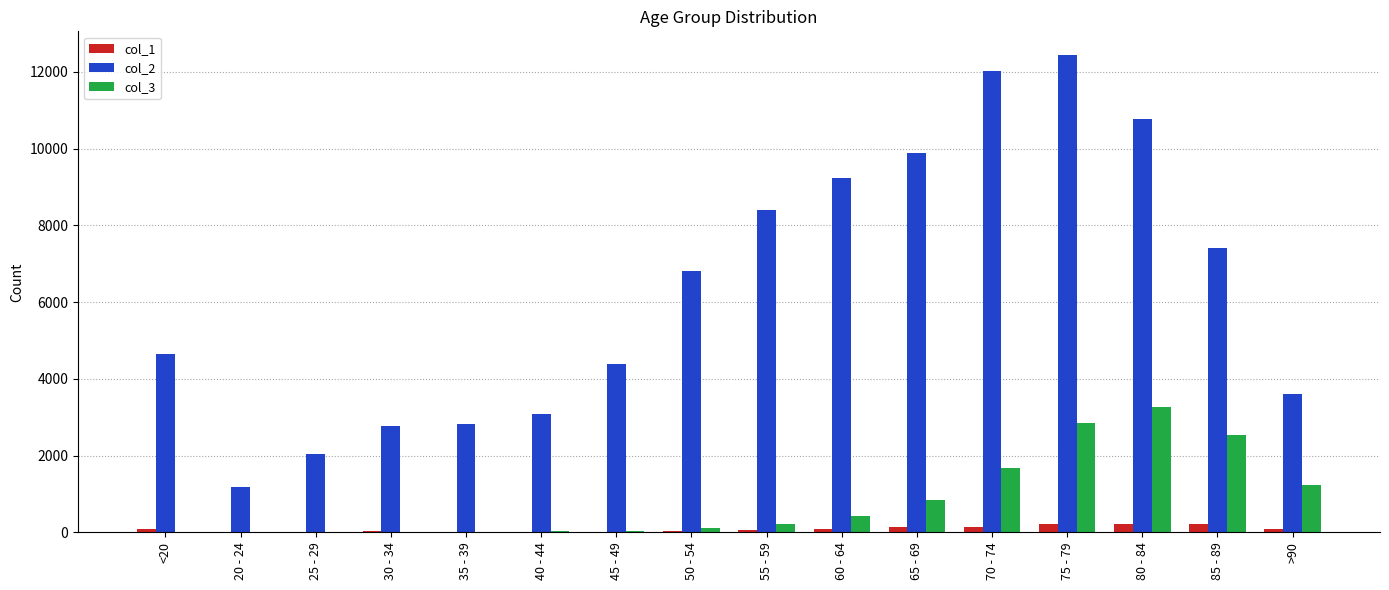

How many groups of bars are there?

16